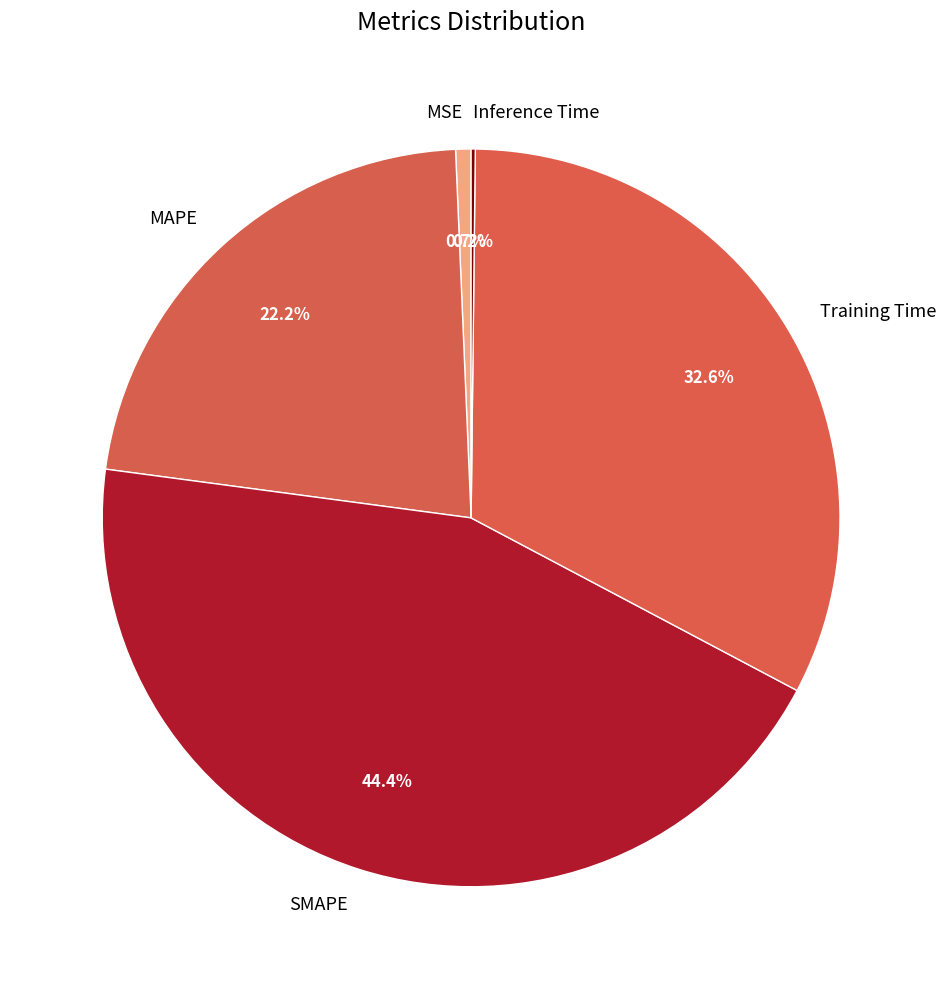

How much of the chart is everything except Training Time?

67.4%